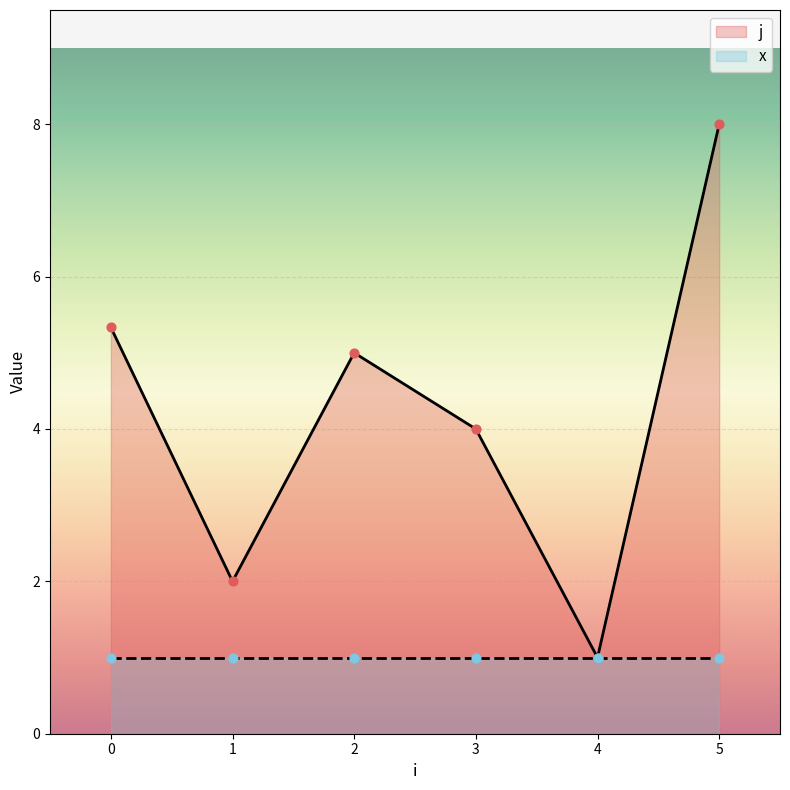

At which category is the sum across all series the highest?

5